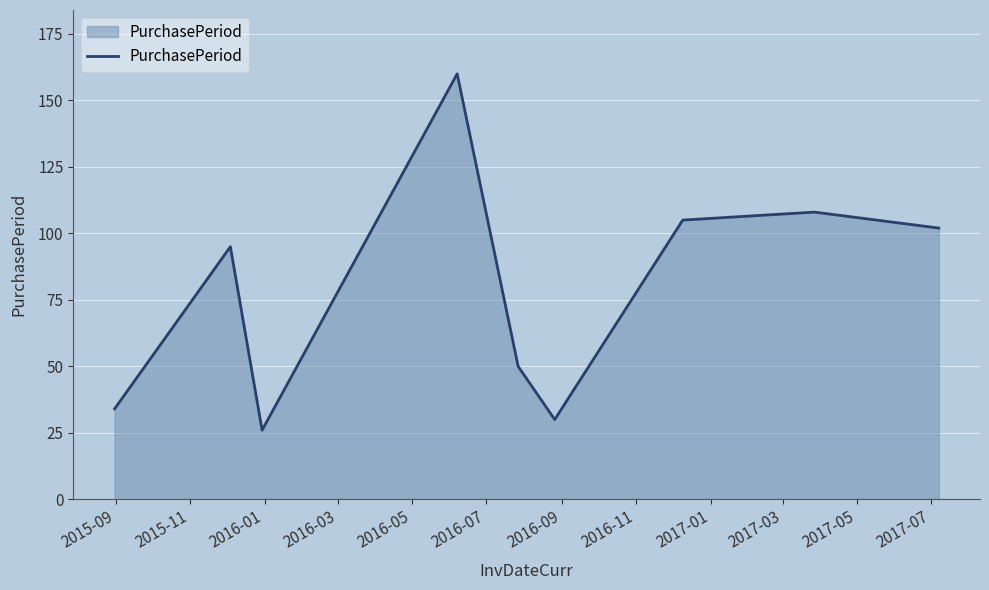

How many interior local valleys (lower than both neighbors) does the data have?

2